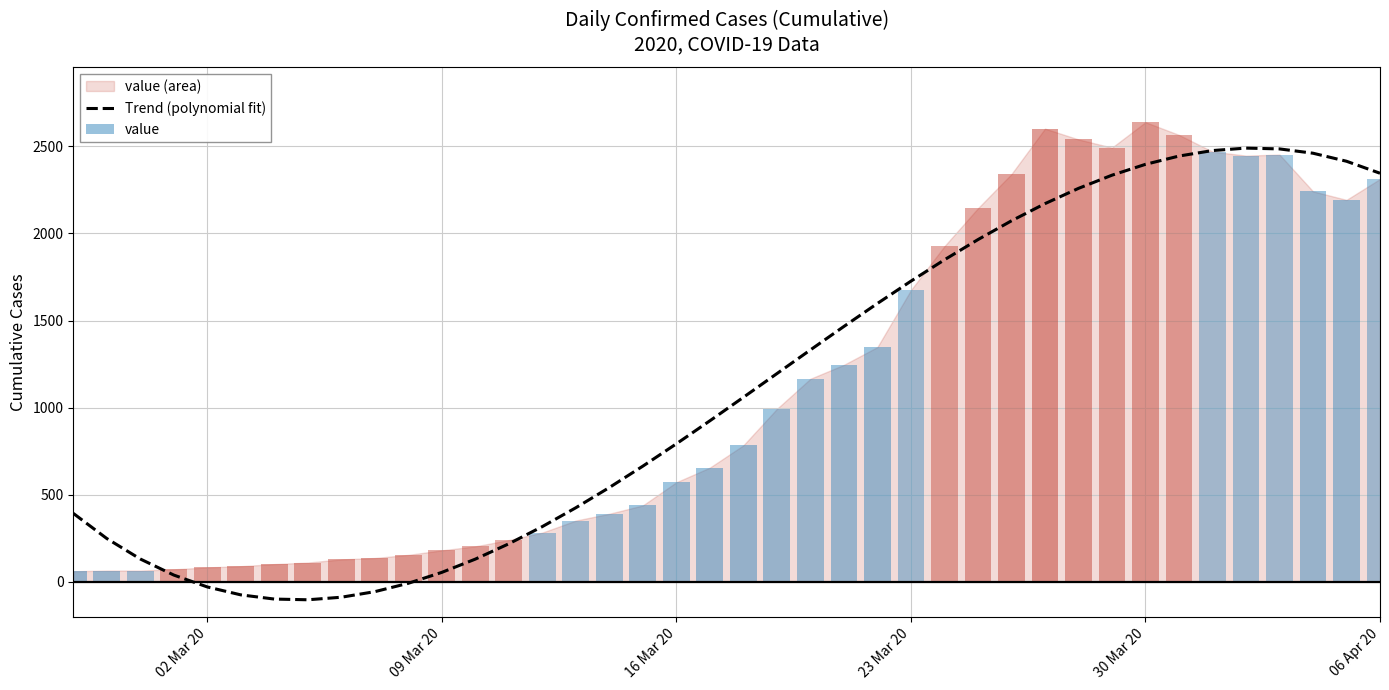

What is the difference between the maximum and minimum values?

2593.0